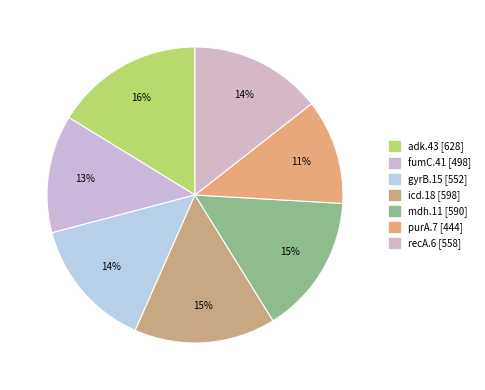

Count the number of slices in the pie.

7